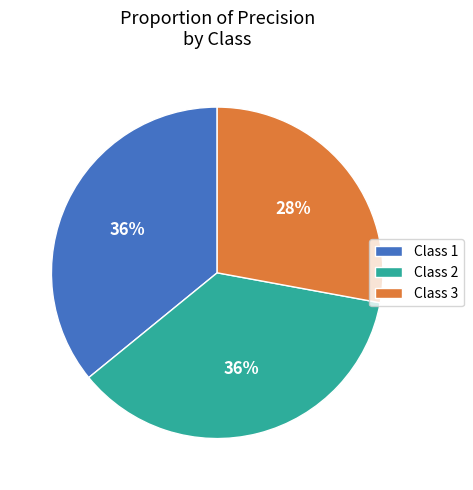

Is it true that Class 2 is 36% of the pie?

True